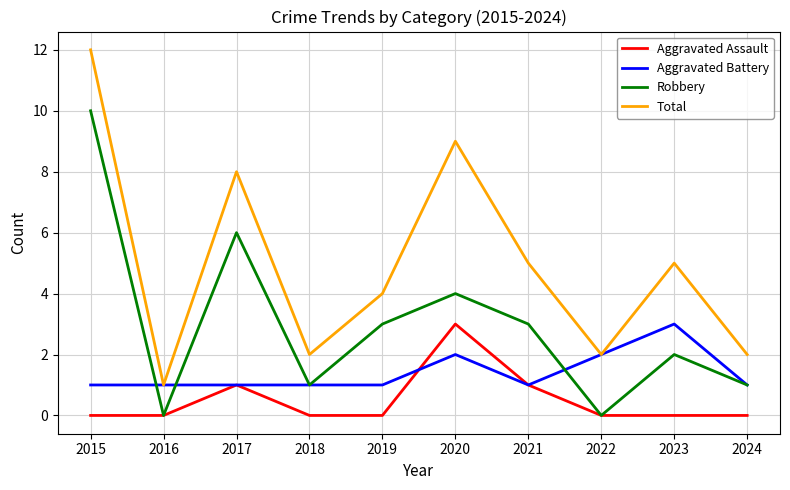

The value of Aggravated Assault at 2023 is 0. True or false?

True